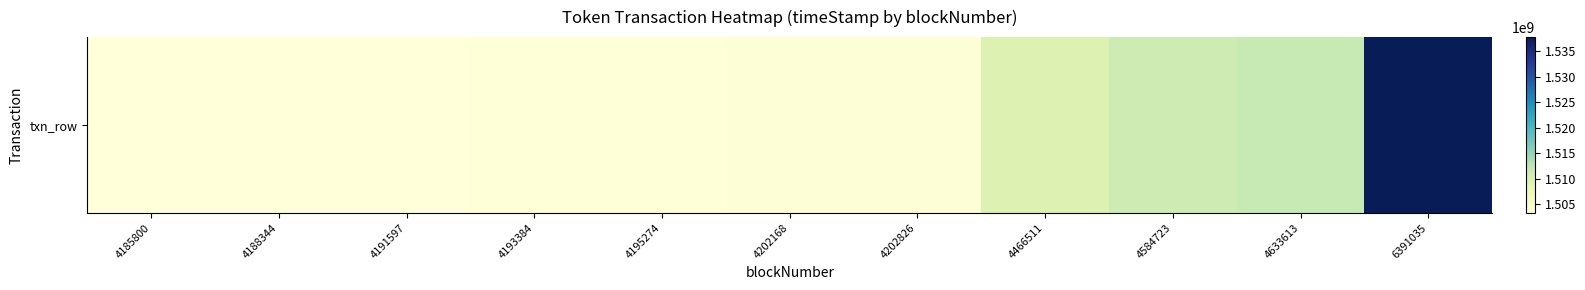

Where does the data first go above 1503659911?

4202826